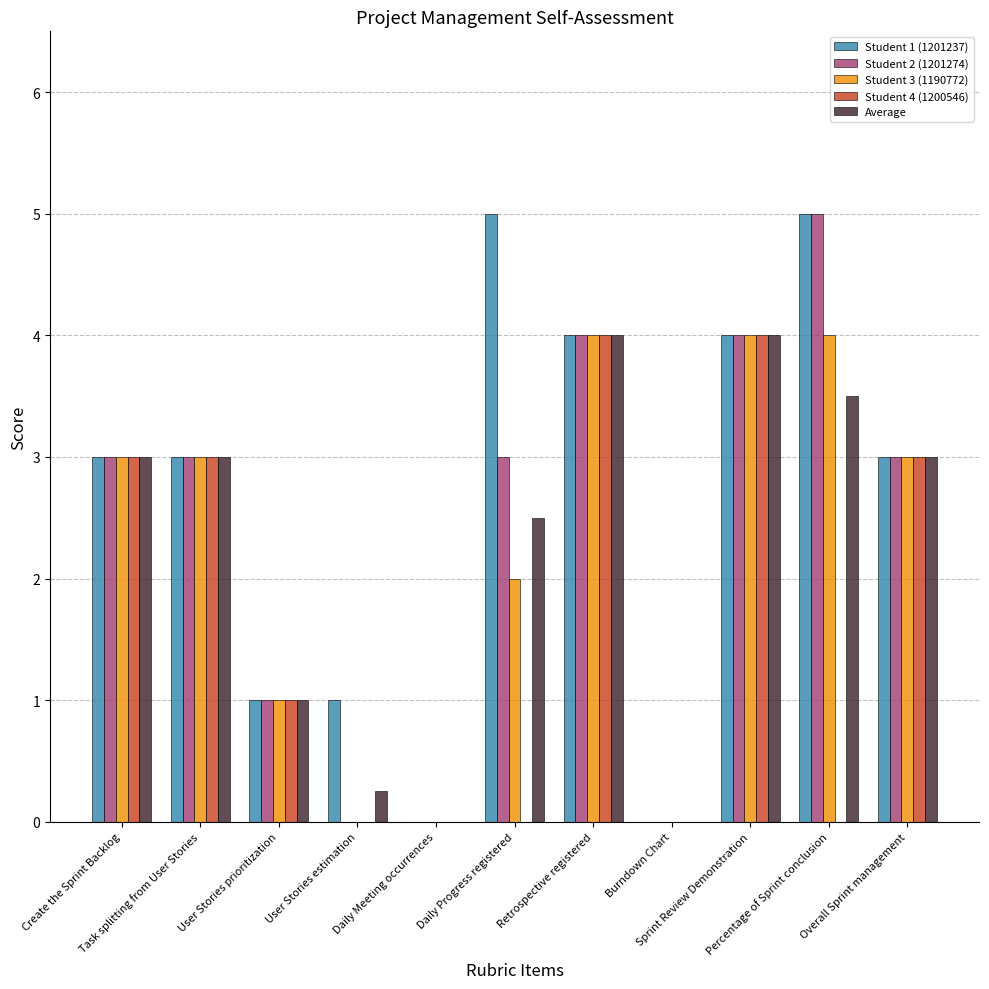

The Average series shows 1.0 at User Stories prioritization. True or false?

True